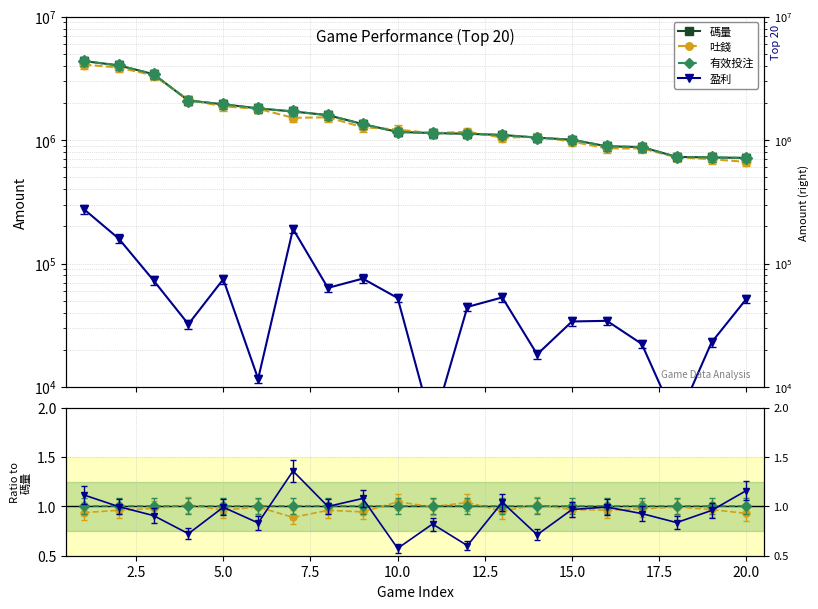

The 盈利 (scaled) series shows 1.1 at 20.0. True or false?

True